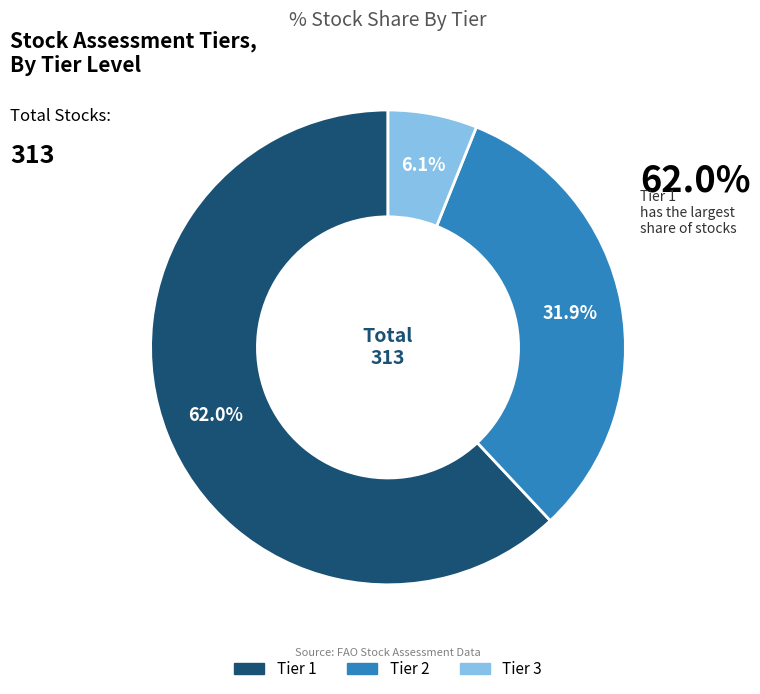

What is the total percentage of Tier 1 and Tier 2?

93.9%